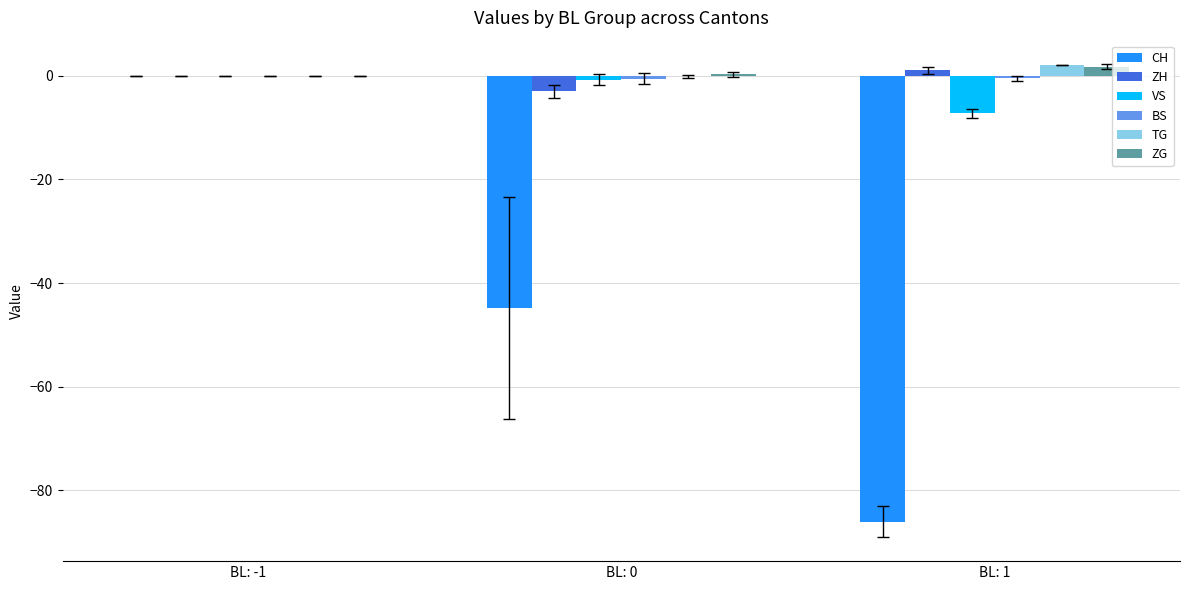

The ZG series shows 1.8 at BL: 1. True or false?

True